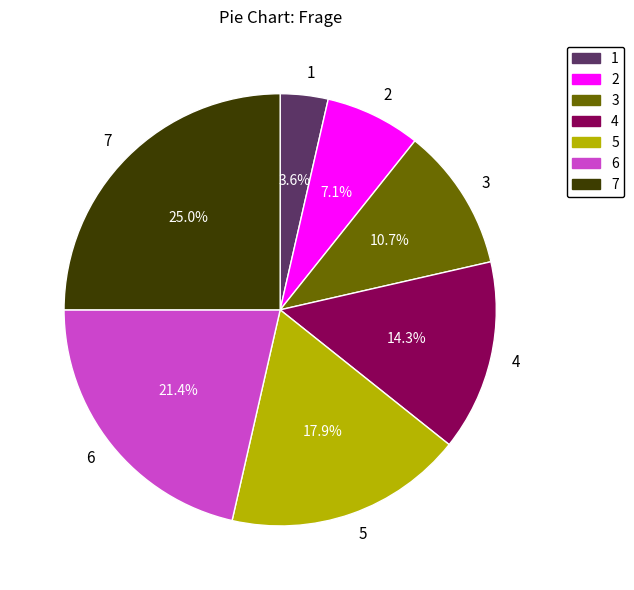

Do 6 and 7 together represent more than half of the pie?

No